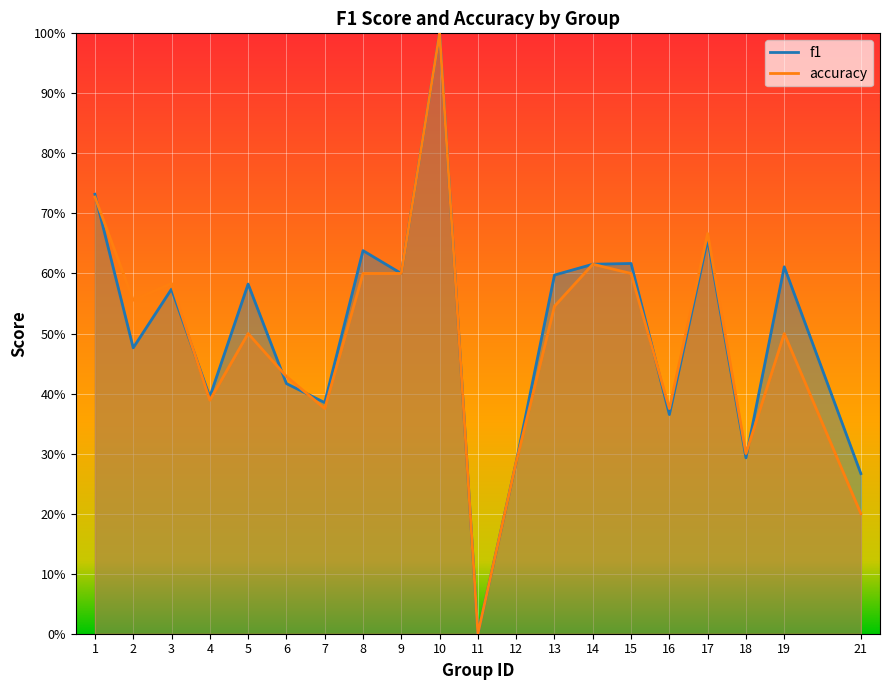

Rank the categories by accuracy value from lowest to highest.

11, 21, 12, 18, 7, 16, 4, 6, 5, 19, 13, 2, 3, 8, 9, 15, 14, 17, 1, 10